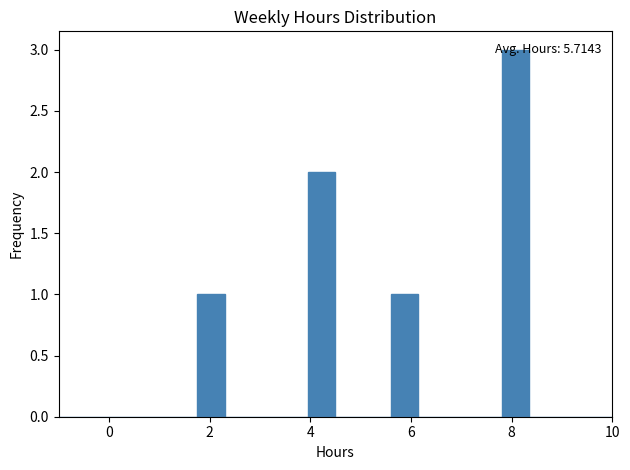

Read against the x-axis, roughly where is the centre of the tallest bar?

8.0